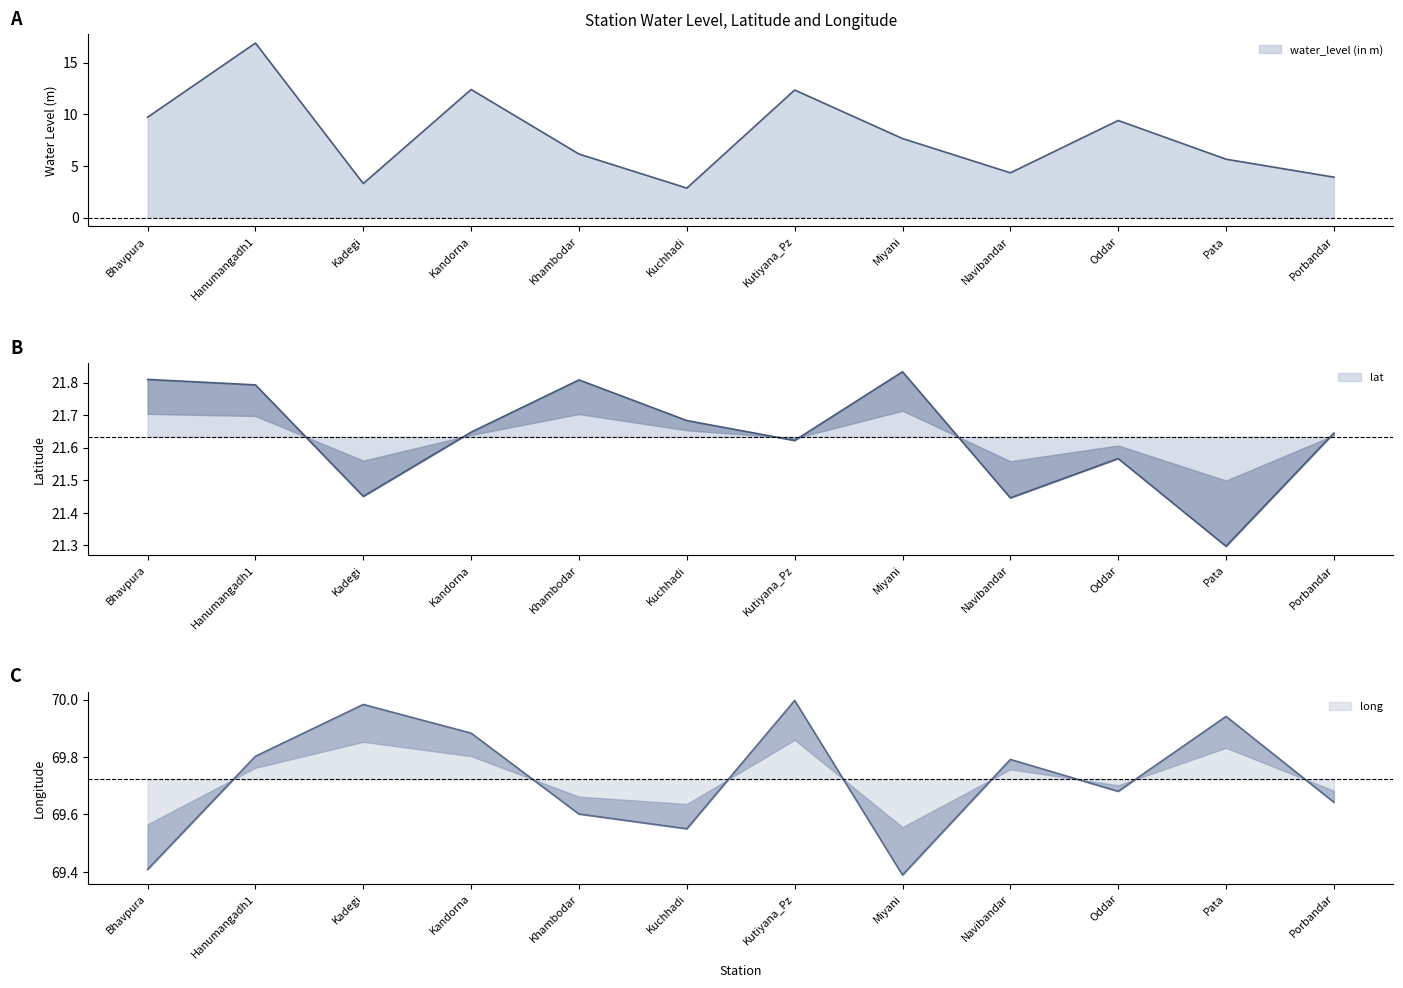

Where is the first local maximum for lat?

Khambodar